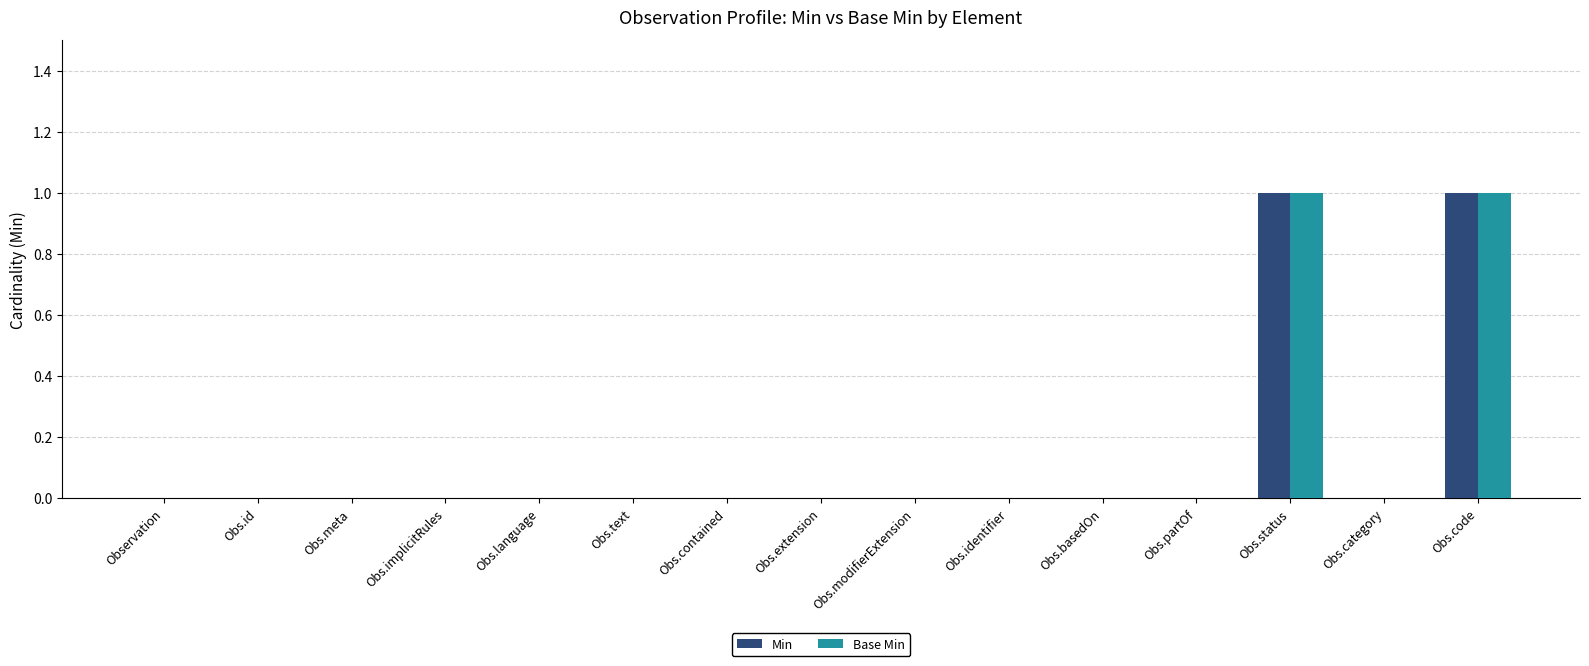

Count the number of categories in the chart.

15